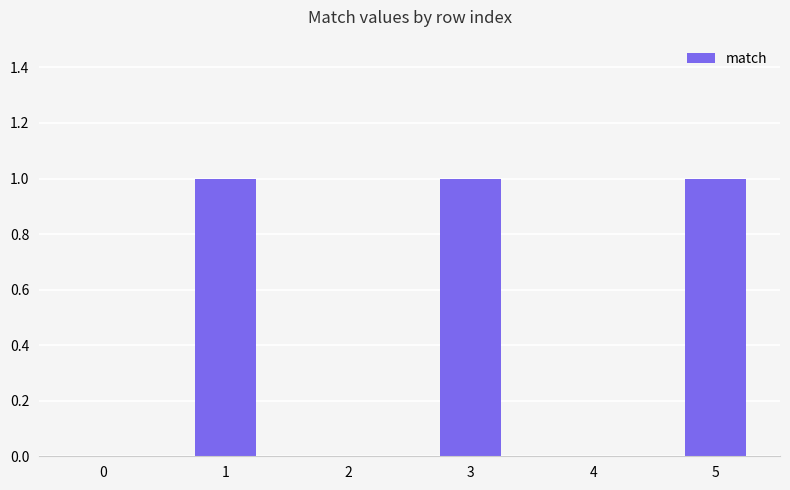

What is the difference between the values at 4 and 1?

1